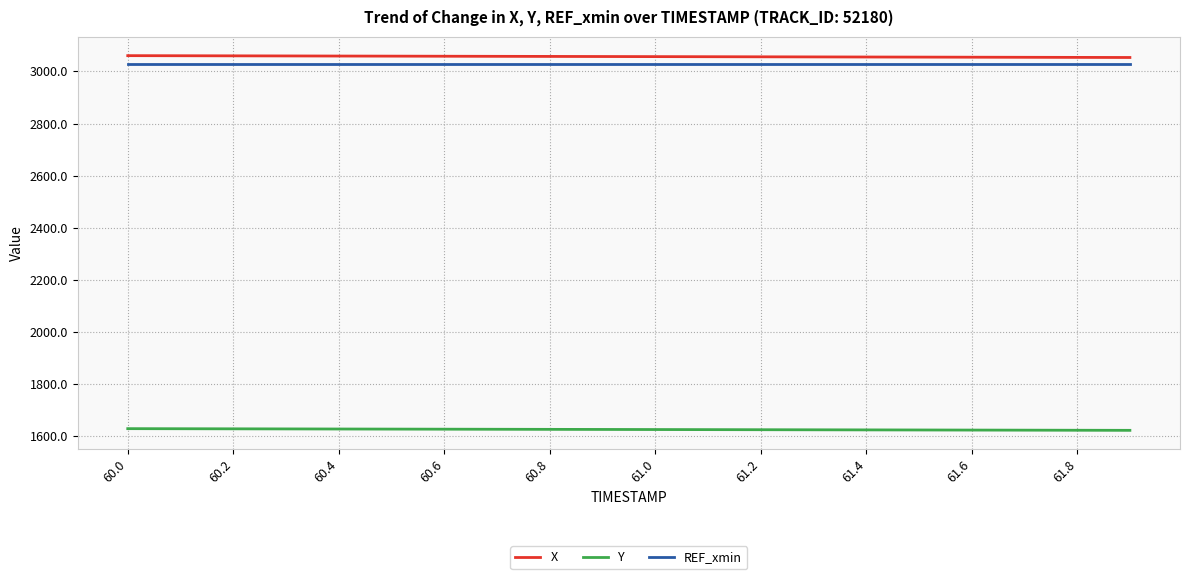

What is the minimum value shown in the chart?

1623.4